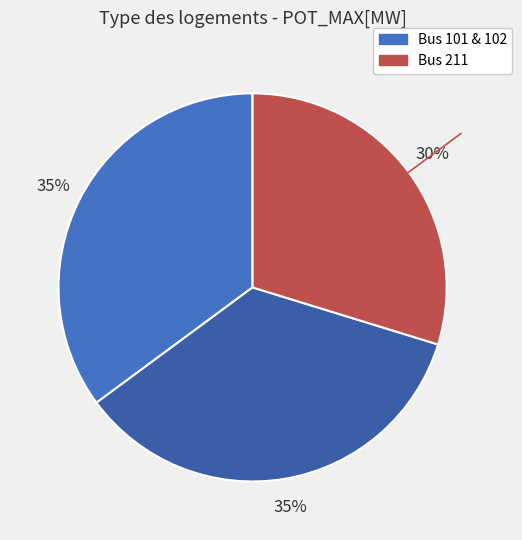

How many segments does this pie chart have?

3